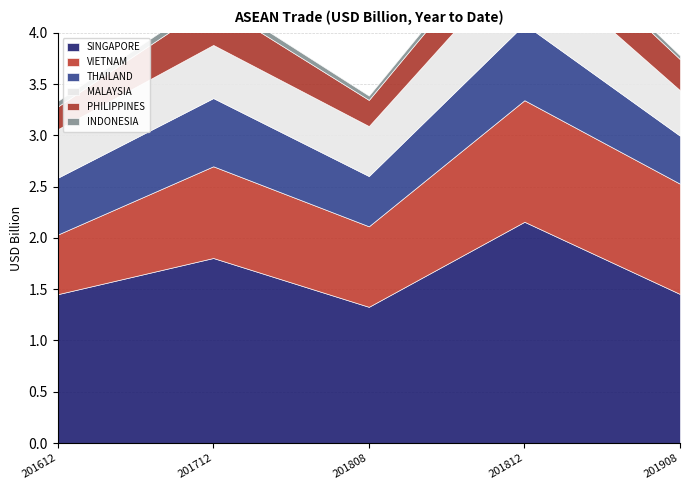

Which category has the highest value in the VIETNAM series?

201812